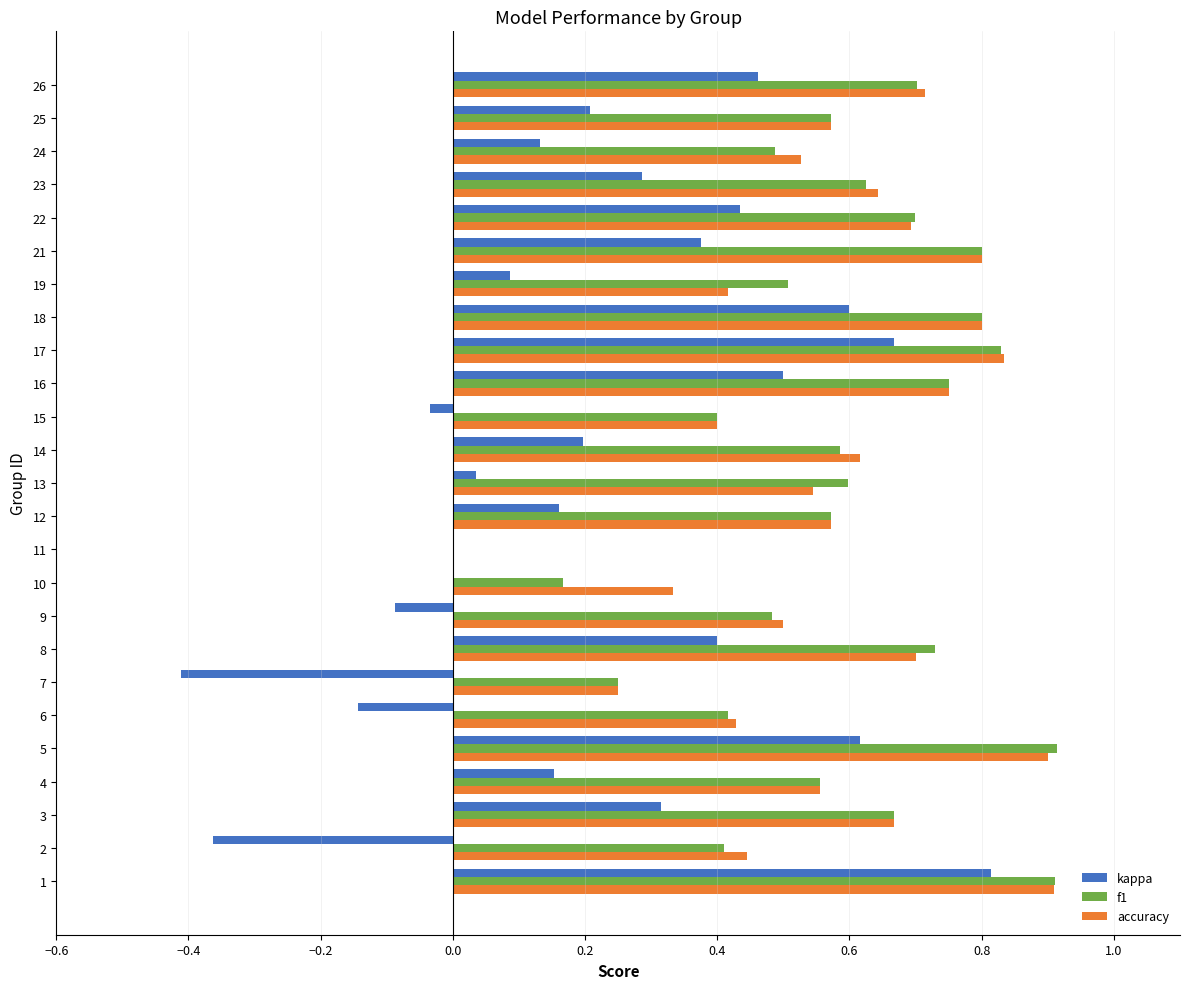

Which series changed the most between 5 and 26?

f1